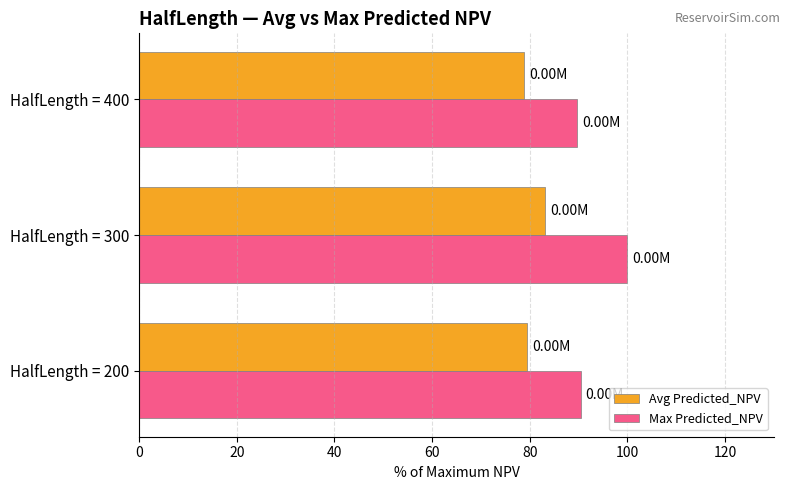

How many data points in Avg Predicted_NPV are above 79?

2